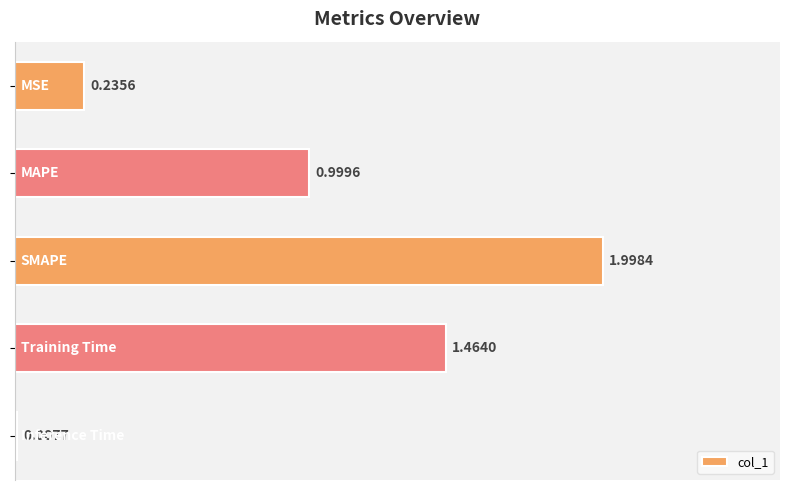

What is the sum of all values?

4.7